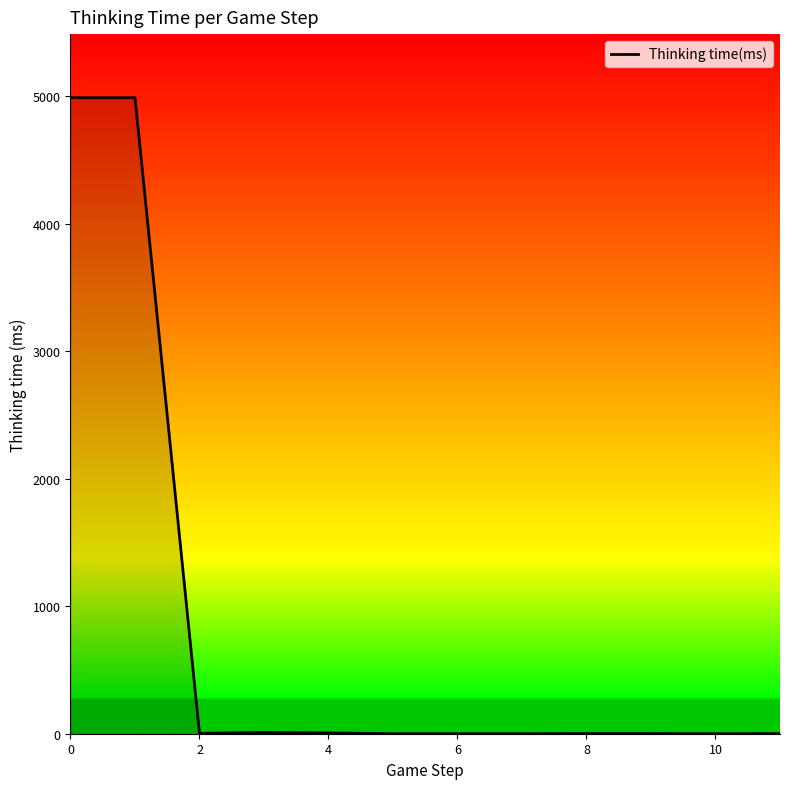

What is the maximum value shown in the chart?

4990